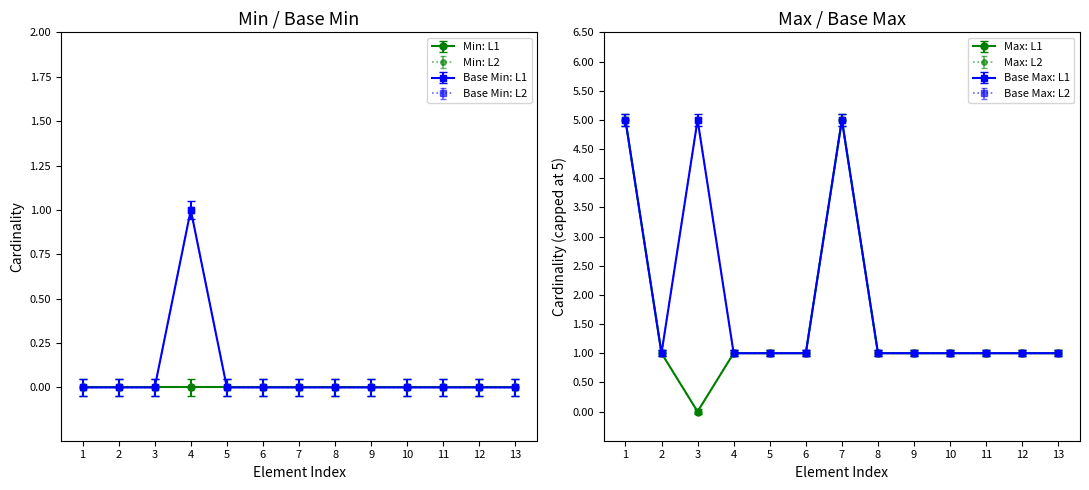

What is the sum of all values?

1